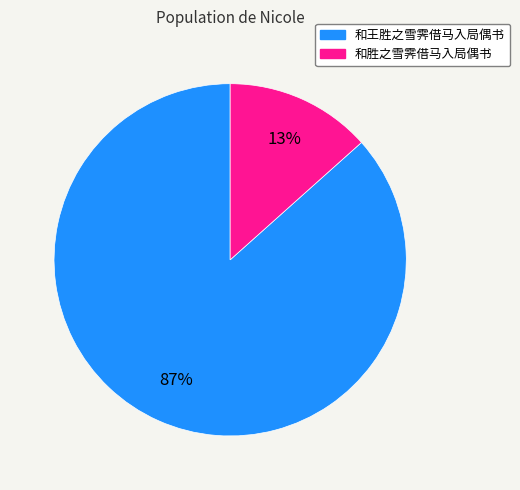

Does 和胜之雪霁借马入局偶书 account for over 50% of the chart?

No